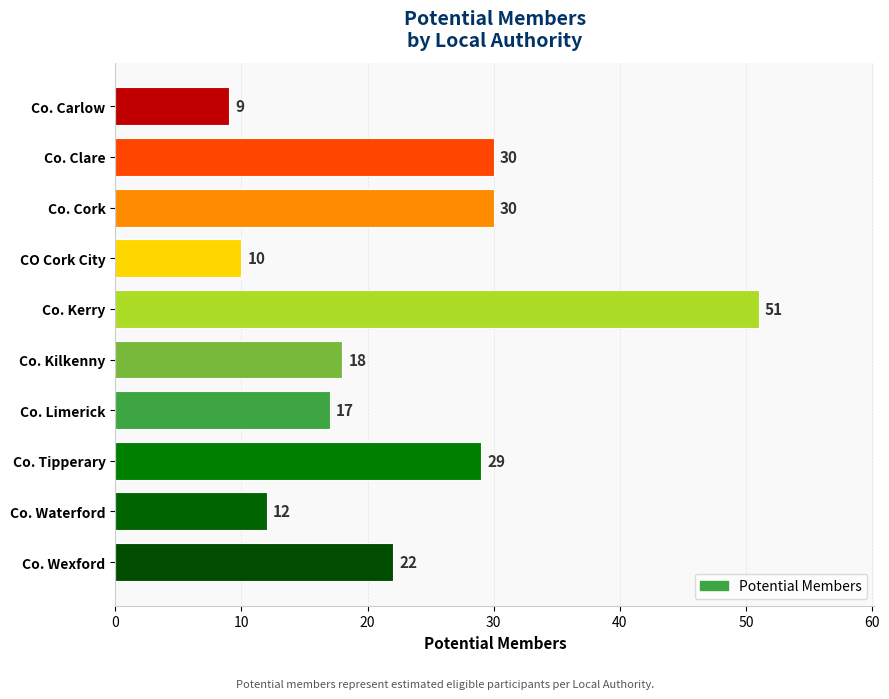

True or false: the data shows 9 at Co. Carlow.

True